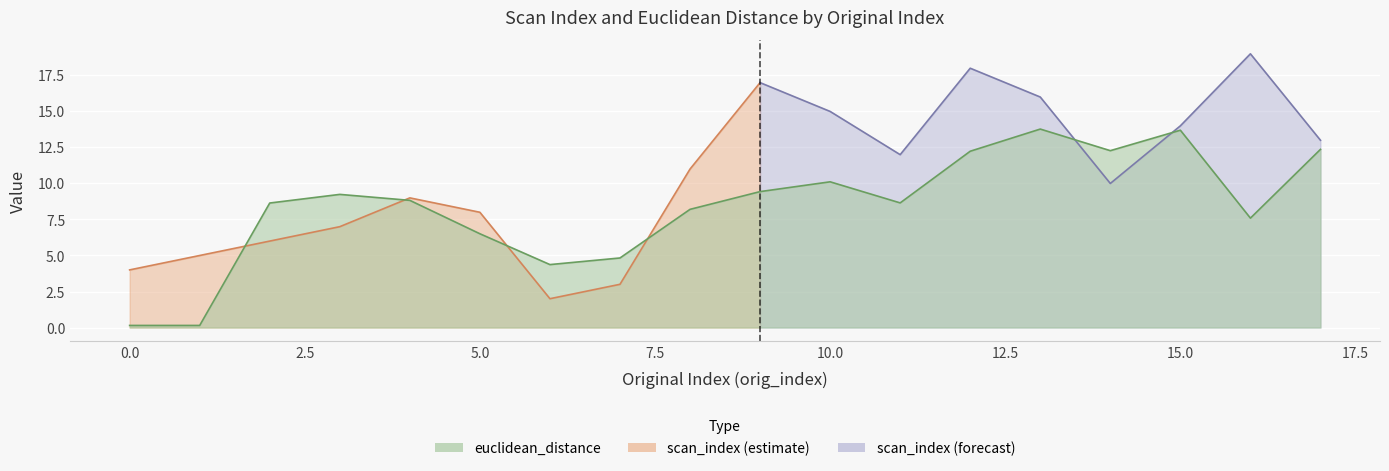

Reading right to left, extract all data points from this chart.

12.4	7.6	13.7	12.3	13.8	12.2	8.7	10.1	9.4	8.2	4.8	4.4	6.5	8.8	9.2	8.6	0.1	0.1